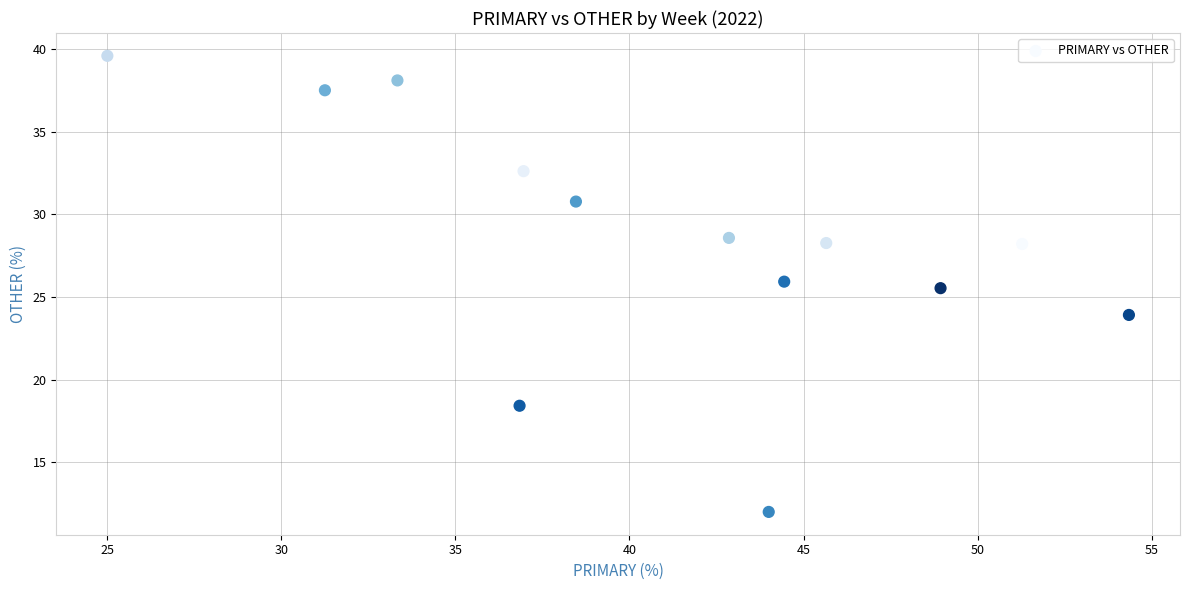

What is the range of X values (max minus min)?

29.3